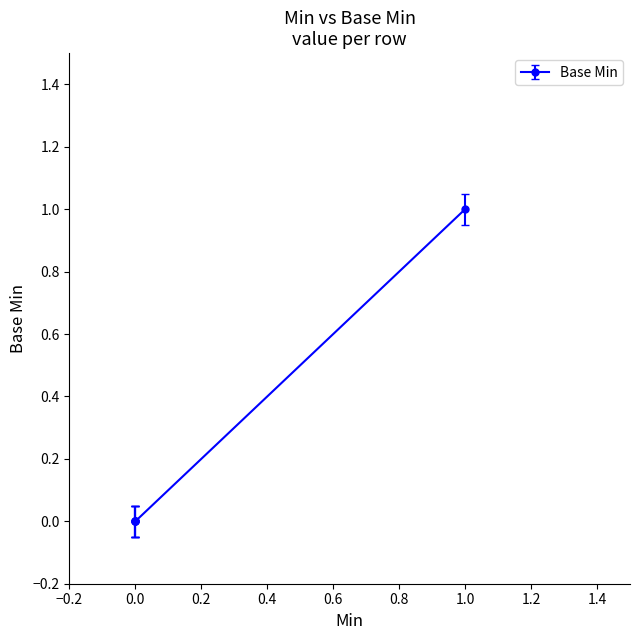

What is the sum of all values?

1